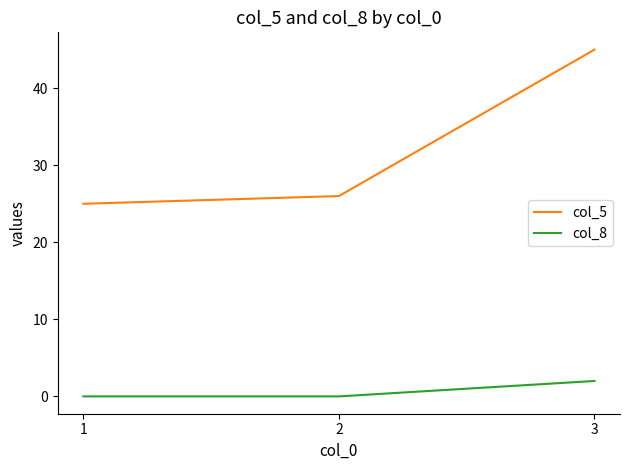

Which category has the highest value in the col_8 series?

3